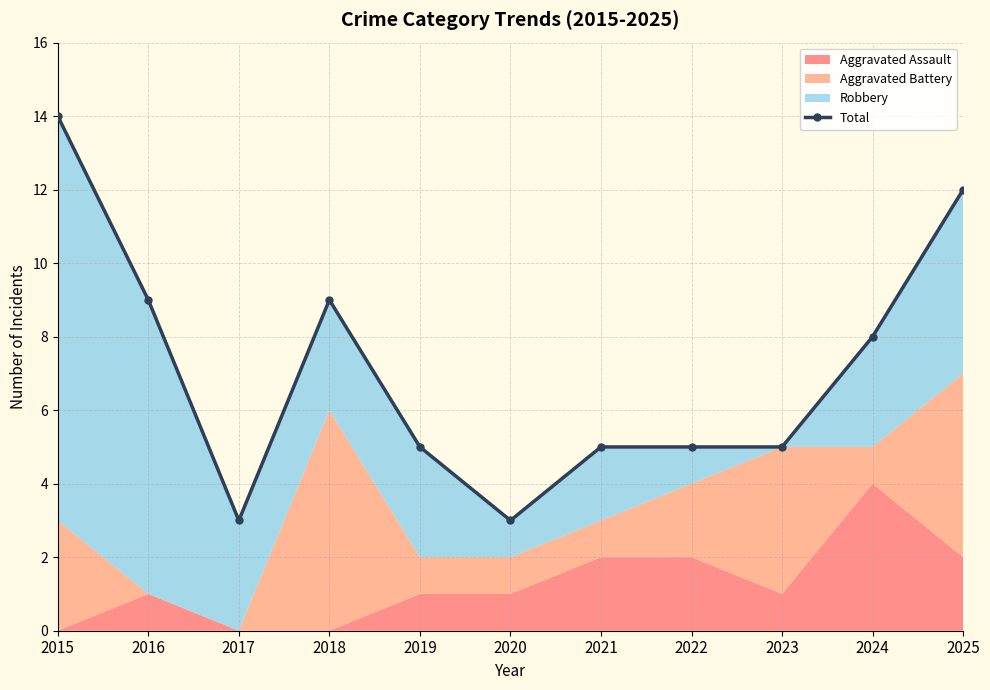

Rank the categories by value from lowest to highest.

2017, 2020, 2019, 2021, 2022, 2023, 2024, 2016, 2018, 2025, 2015